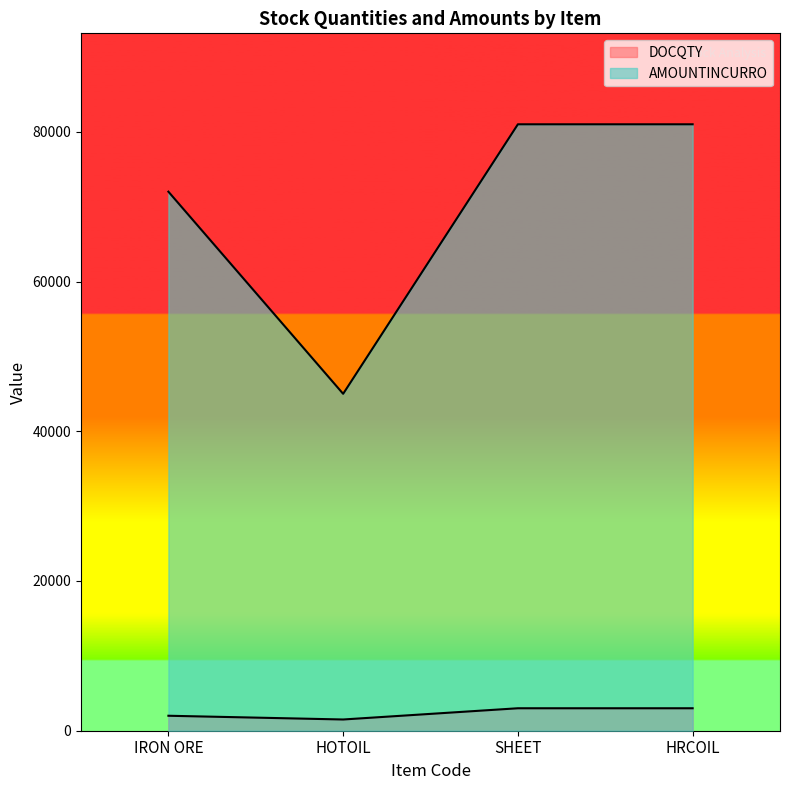

Where is AMOUNTINCURRO nearest to the value 63000?

IRON ORE